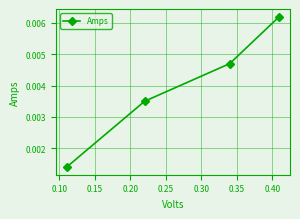

Count the values in the range 0 to 1.

4